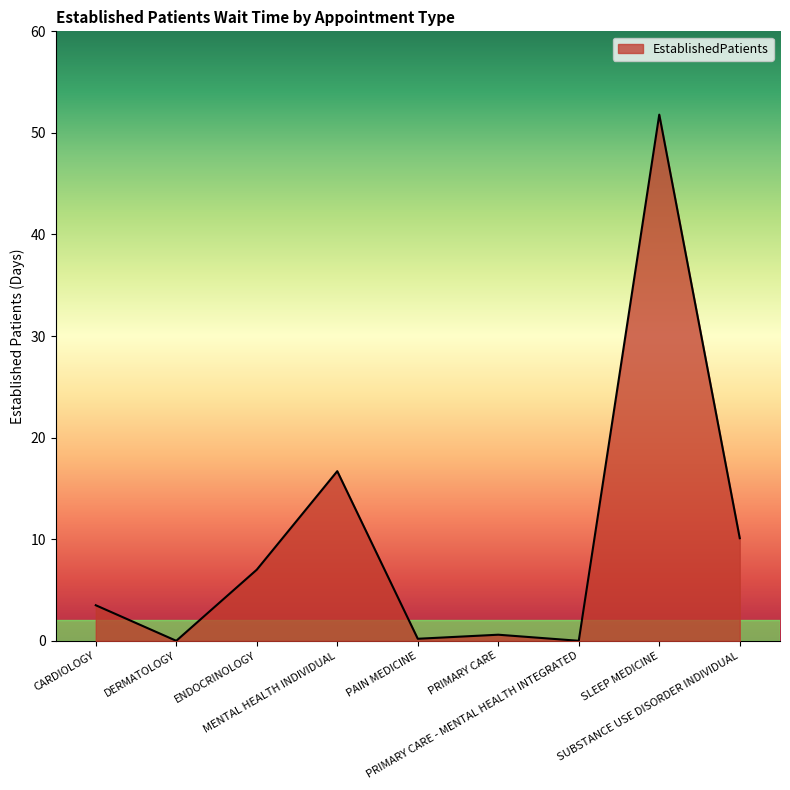

True or false: there are more than 0 points higher than both neighbors.

True